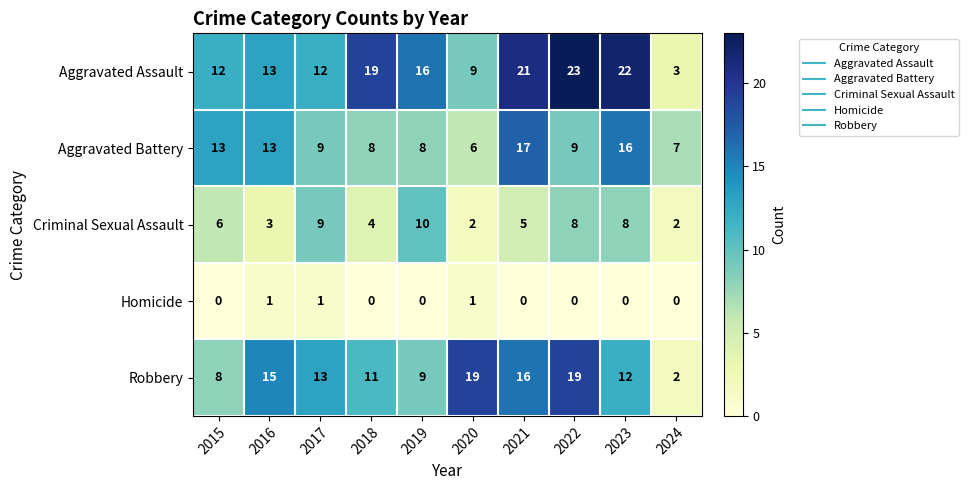

Where does the Aggravated Battery series first go above 9?

2015